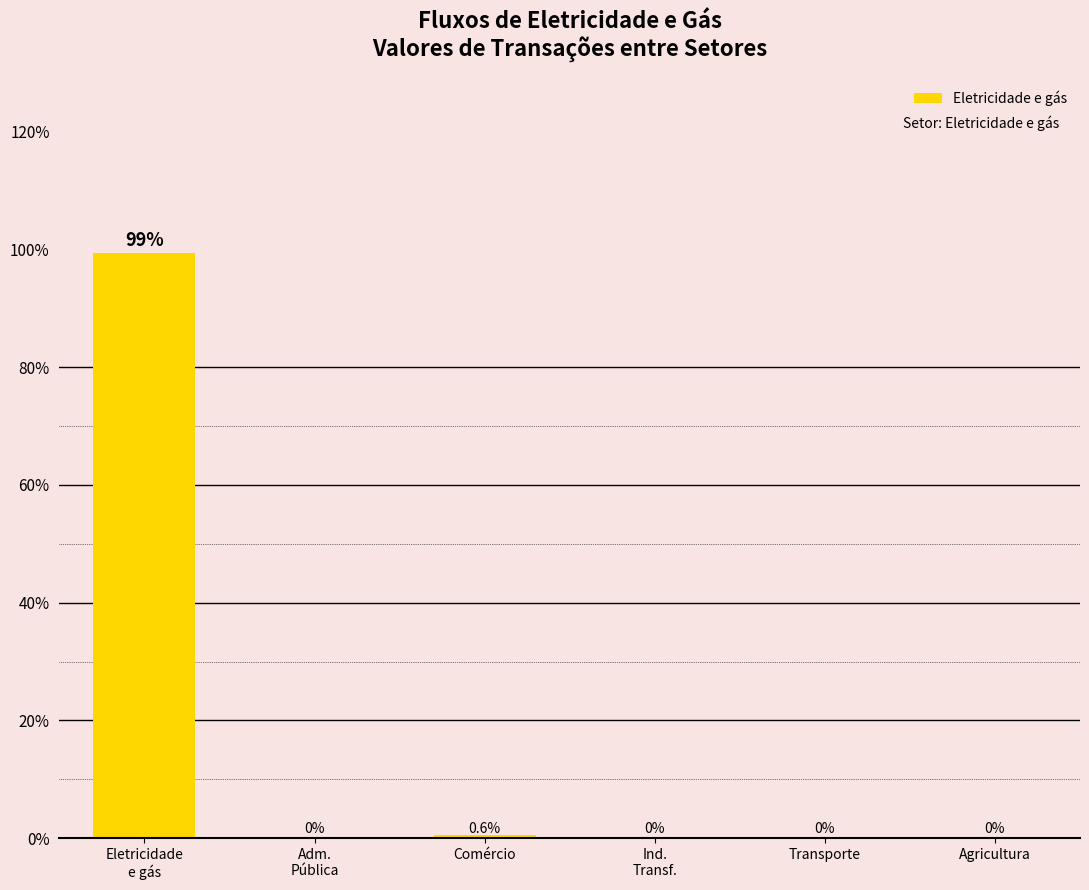

What is the sum of all values?

100.0